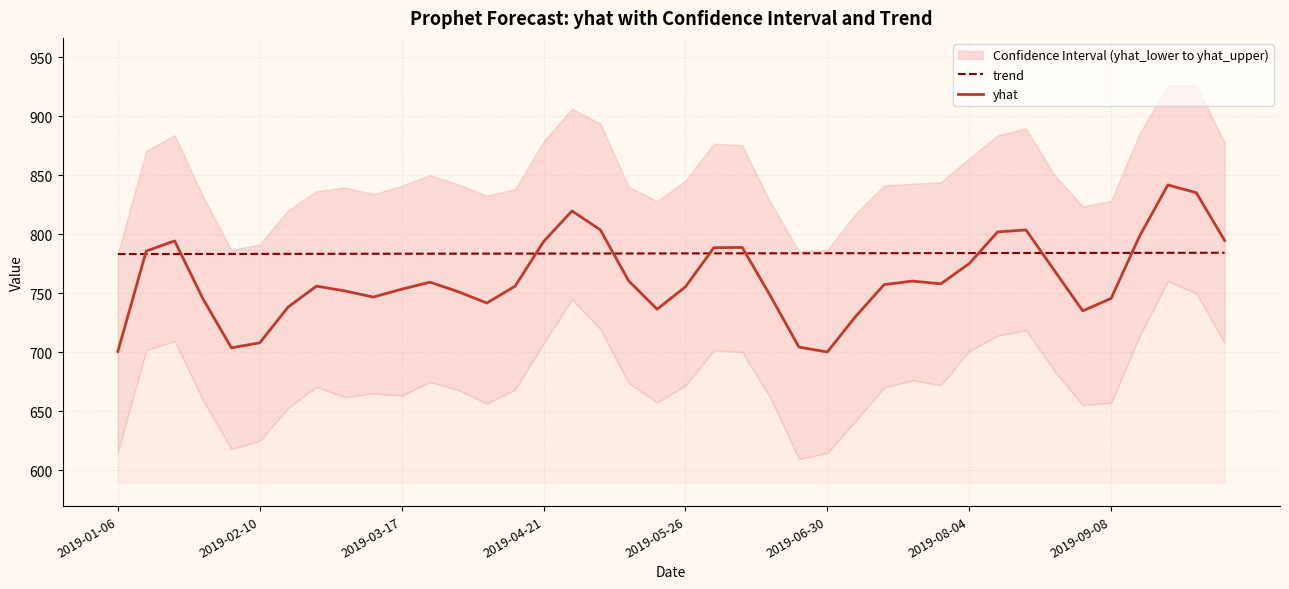

What is the value of the trend point at the 14th from the left?

783.5